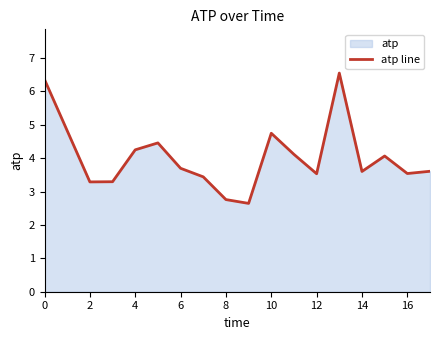

What is the smallest value displayed?

2.6